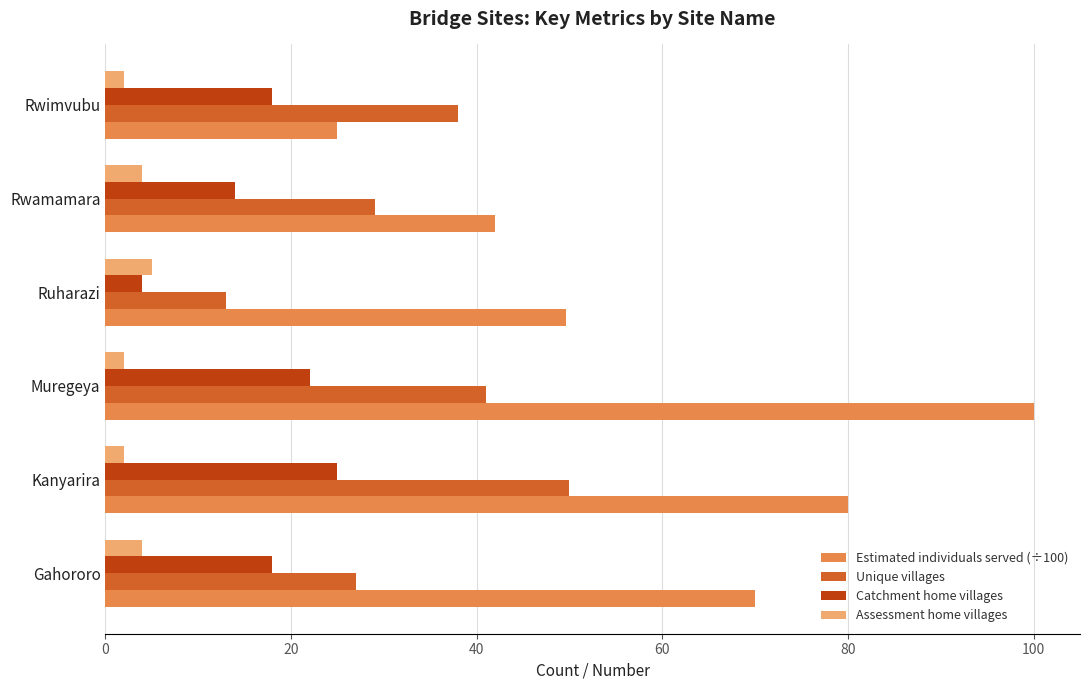

How many data points in Unique villages are less than 38?

3